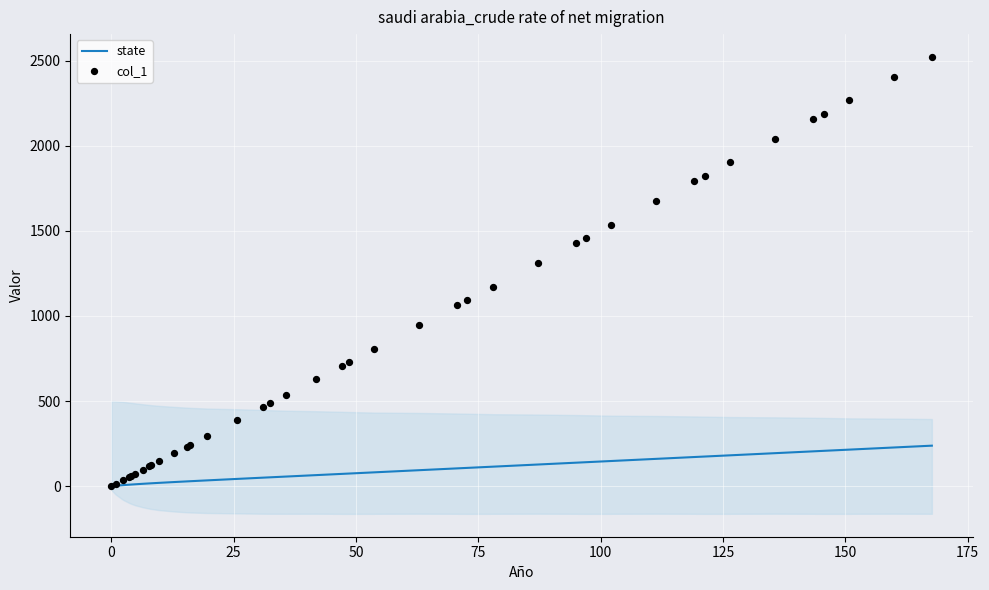

Which series has the largest total across all categories?

col_1